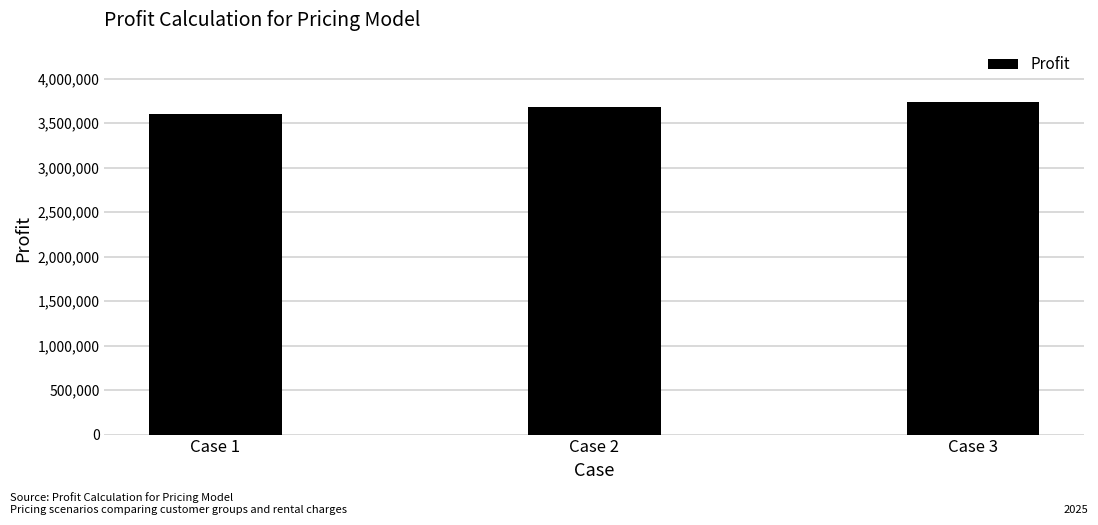

The value at Case 1 is 1608777. True or false?

False